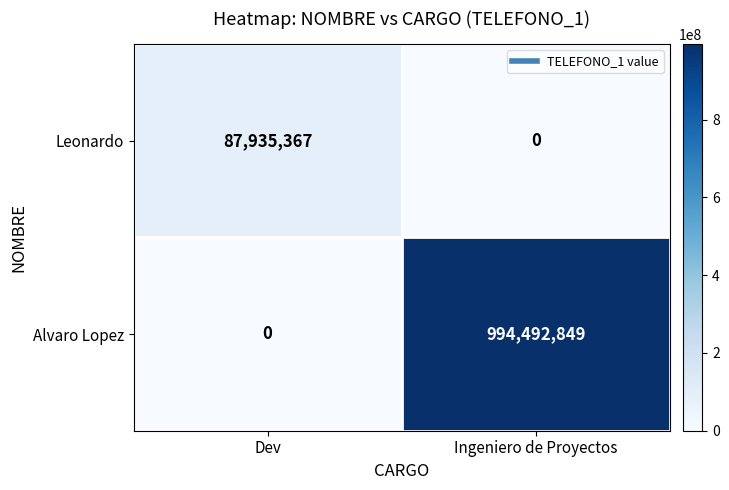

What is the spread (max minus min) of values at Ingeniero de Proyectos?

994492849